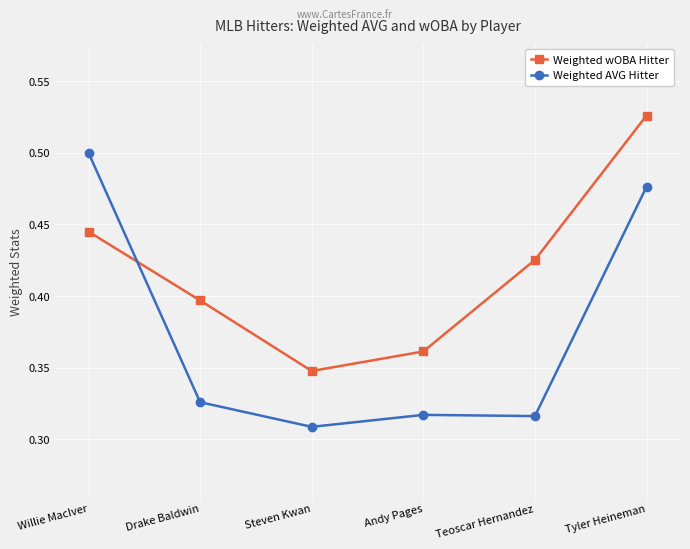

What is the sum of all Weighted wOBA Hitter values?

2.5